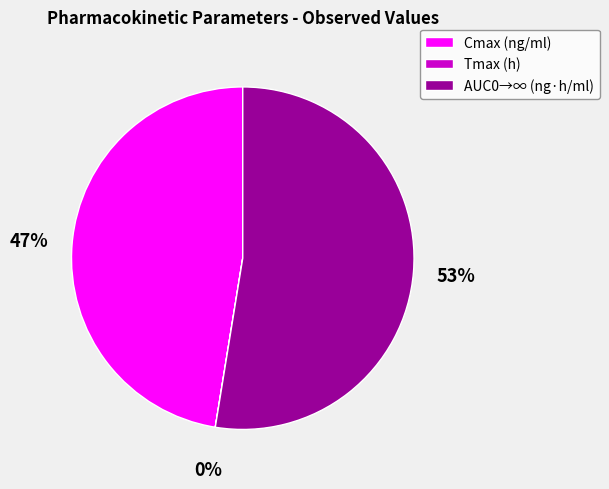

To the nearest percent, what is the difference between the largest and smallest slice percentages?

53%